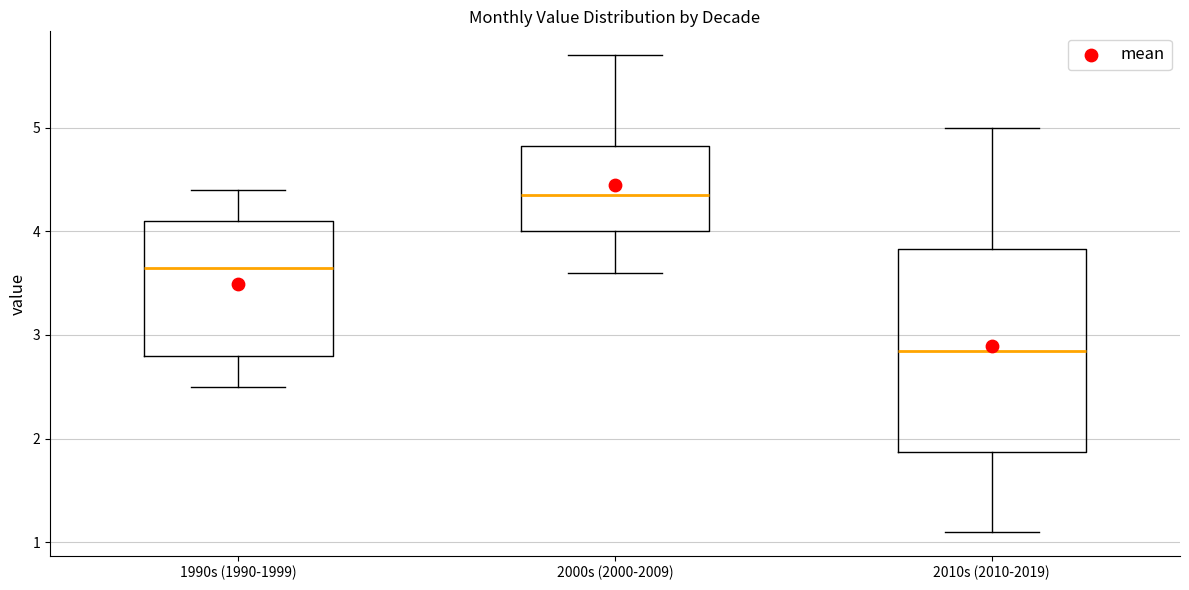

Reading left to right, read every box against the y-axis: the position of its median line, the range the box covers, and the ends of its whiskers. The values are not printed on the chart, so give them approximately, as read against the axis.

1990s (1990-1999): median 3.7, box 2.8 to 4.1, whiskers 2.5 to 4.4
2000s (2000-2009): median 4.4, box 4.0 to 4.8, whiskers 3.6 to 5.7
2010s (2010-2019): median 2.9, box 1.9 to 3.8, whiskers 1.1 to 5.0